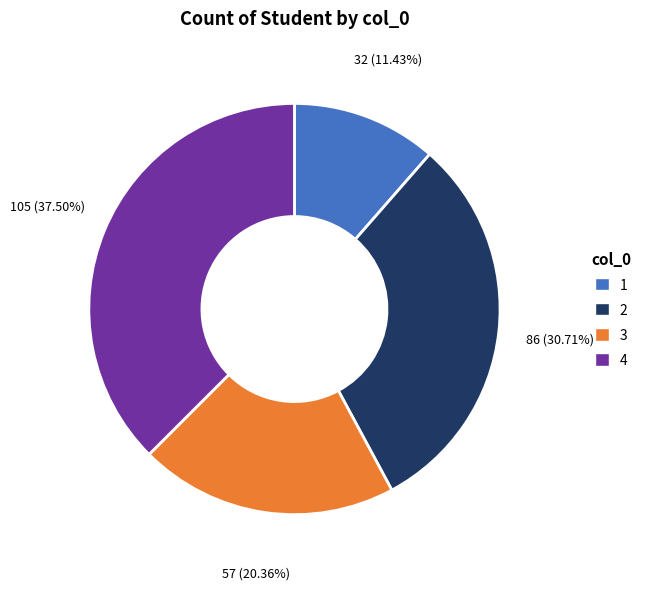

To the nearest percent, what is the combined percentage of 4 and 2?

68%